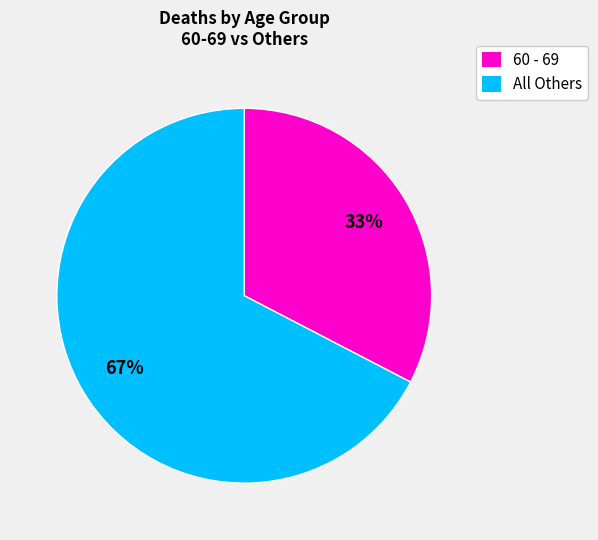

Which slice is the smallest?

60 - 69